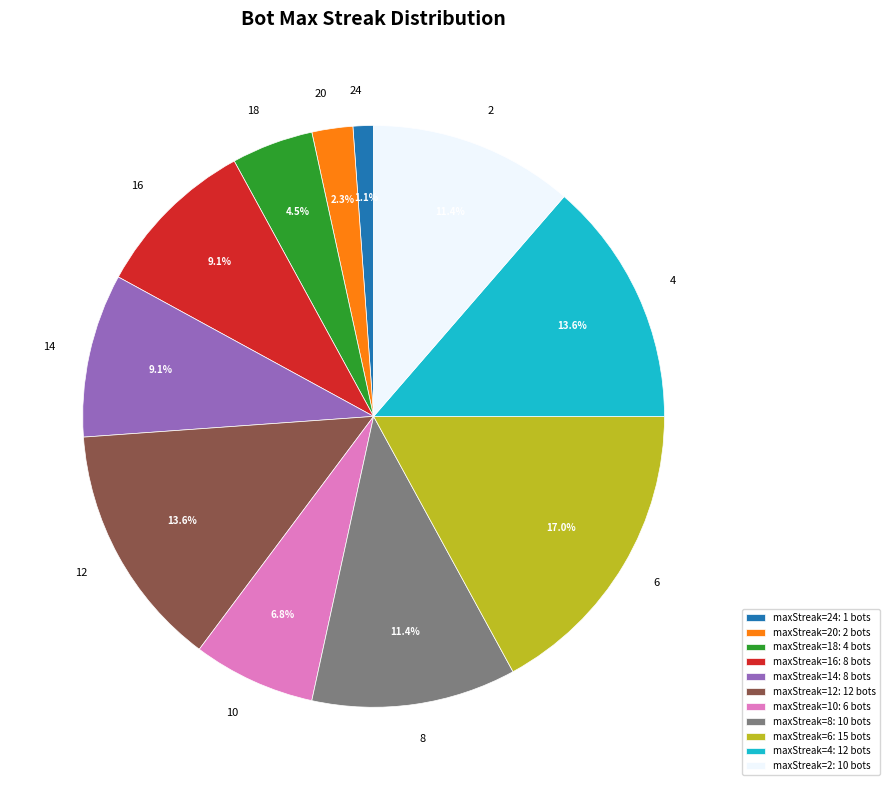

To the nearest percent, what is the combined percentage of 2 and 18?

16%